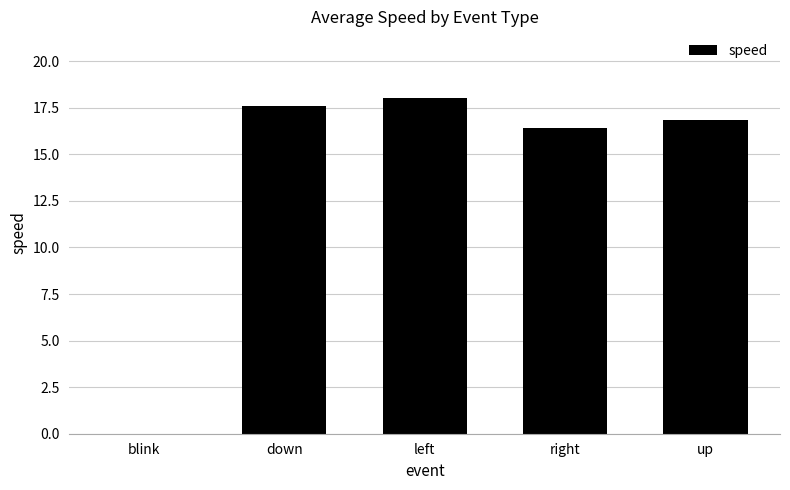

The chart shows a value of 31.5 at left. True or false?

False